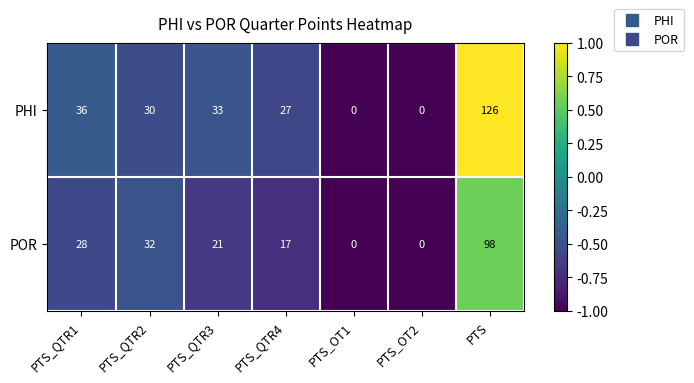

List the series in order of their overall mean, highest first.

PHI, POR